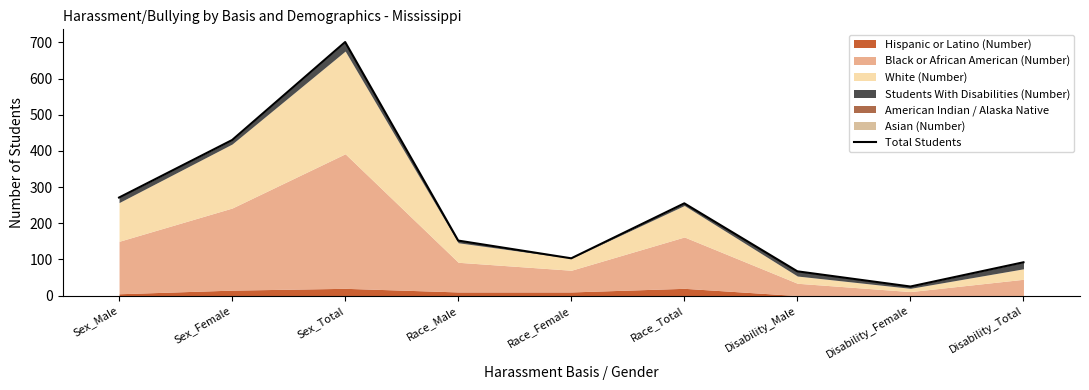

Reading left to right, transcribe all the data shown in this chart.

Sex_Male=271	Sex_Female=430	Sex_Total=701	Race_Male=152	Race_Female=103	Race_Total=255	Disability_Male=67	Disability_Female=25	Disability_Total=92